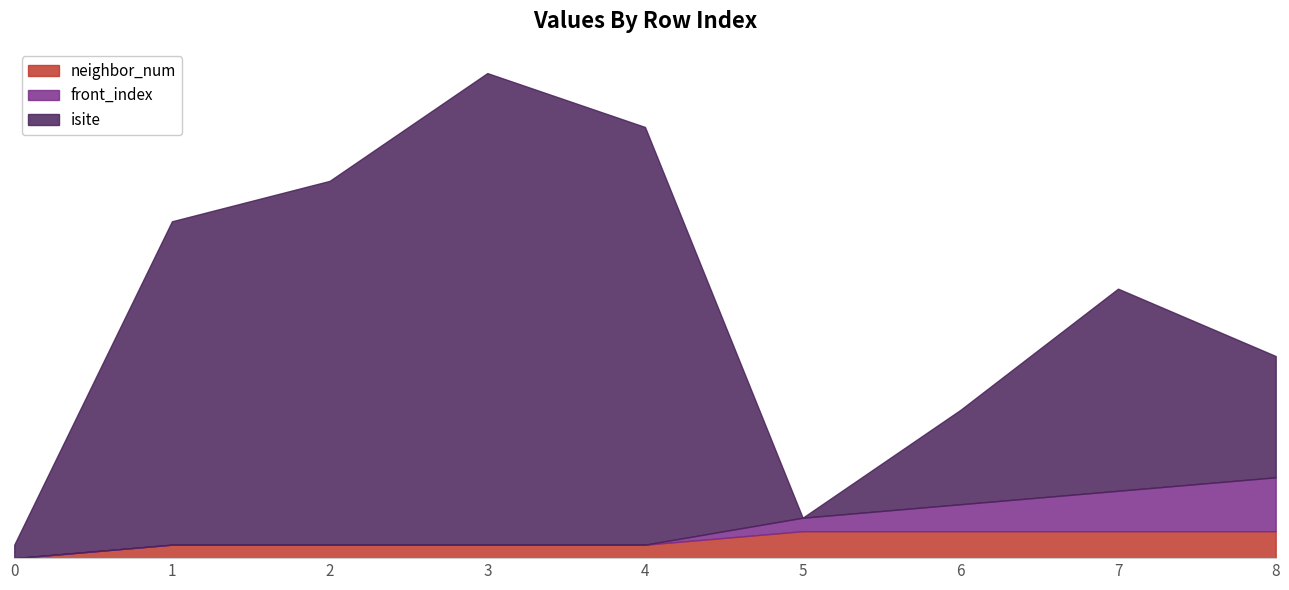

What is the difference between the maximum and second lowest values in the isite series?

34